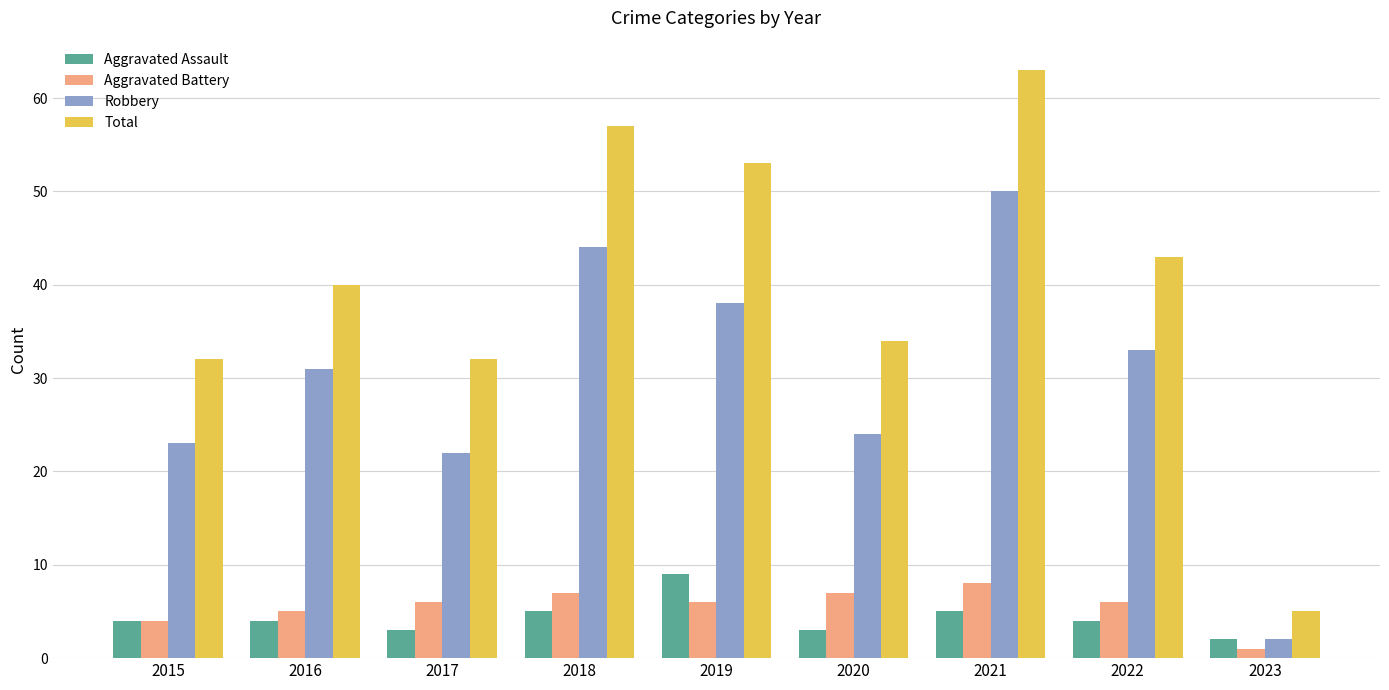

What is the difference between the second highest and minimum values in the Total series?

52